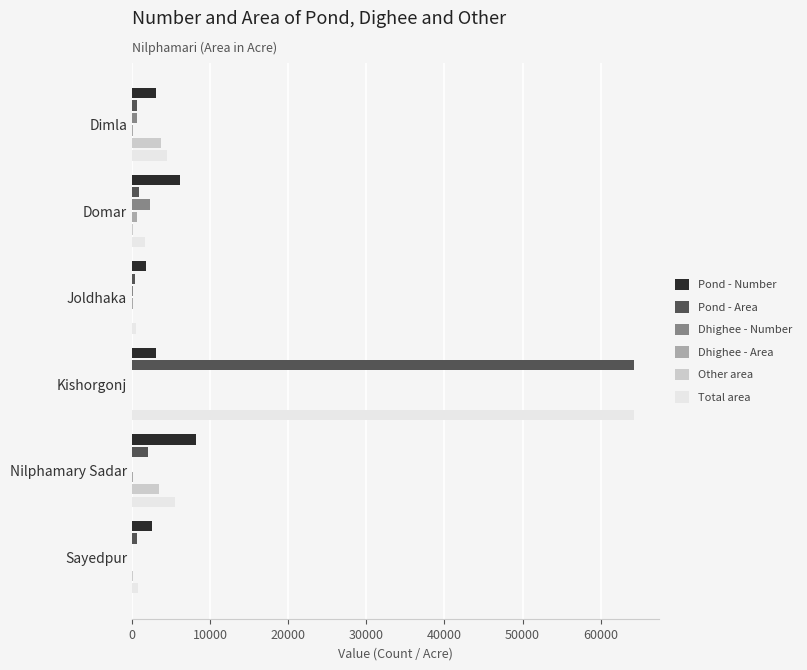

At which label is Total area closest to 32408?

Nilphamary Sadar